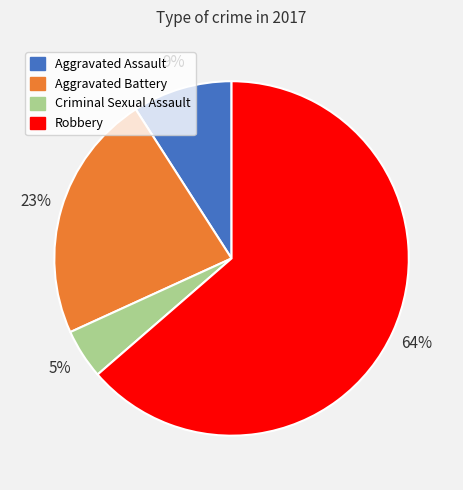

Which has a higher value, Aggravated Battery or Aggravated Assault?

Aggravated Battery